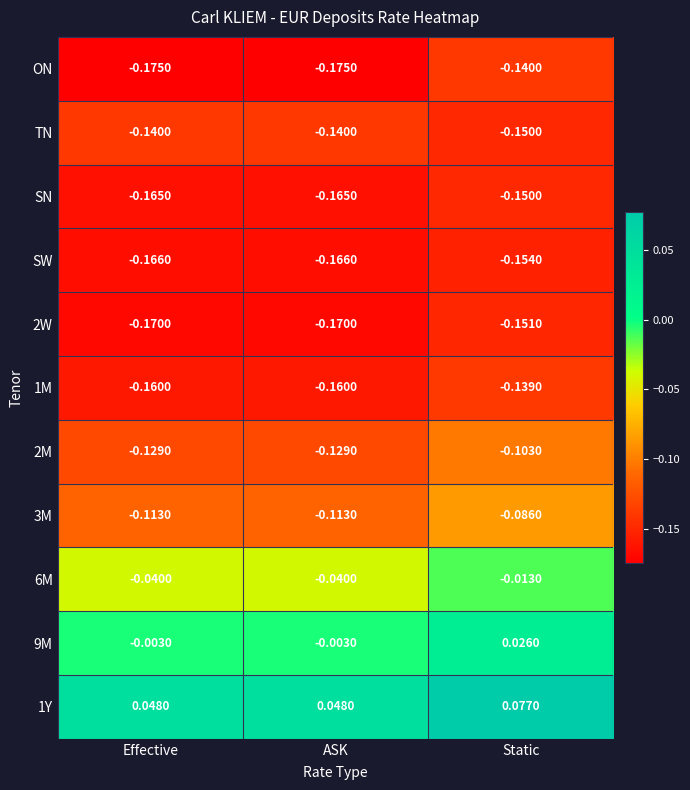

Is the value of ON at Effective greater than the value of SN at Static?

No